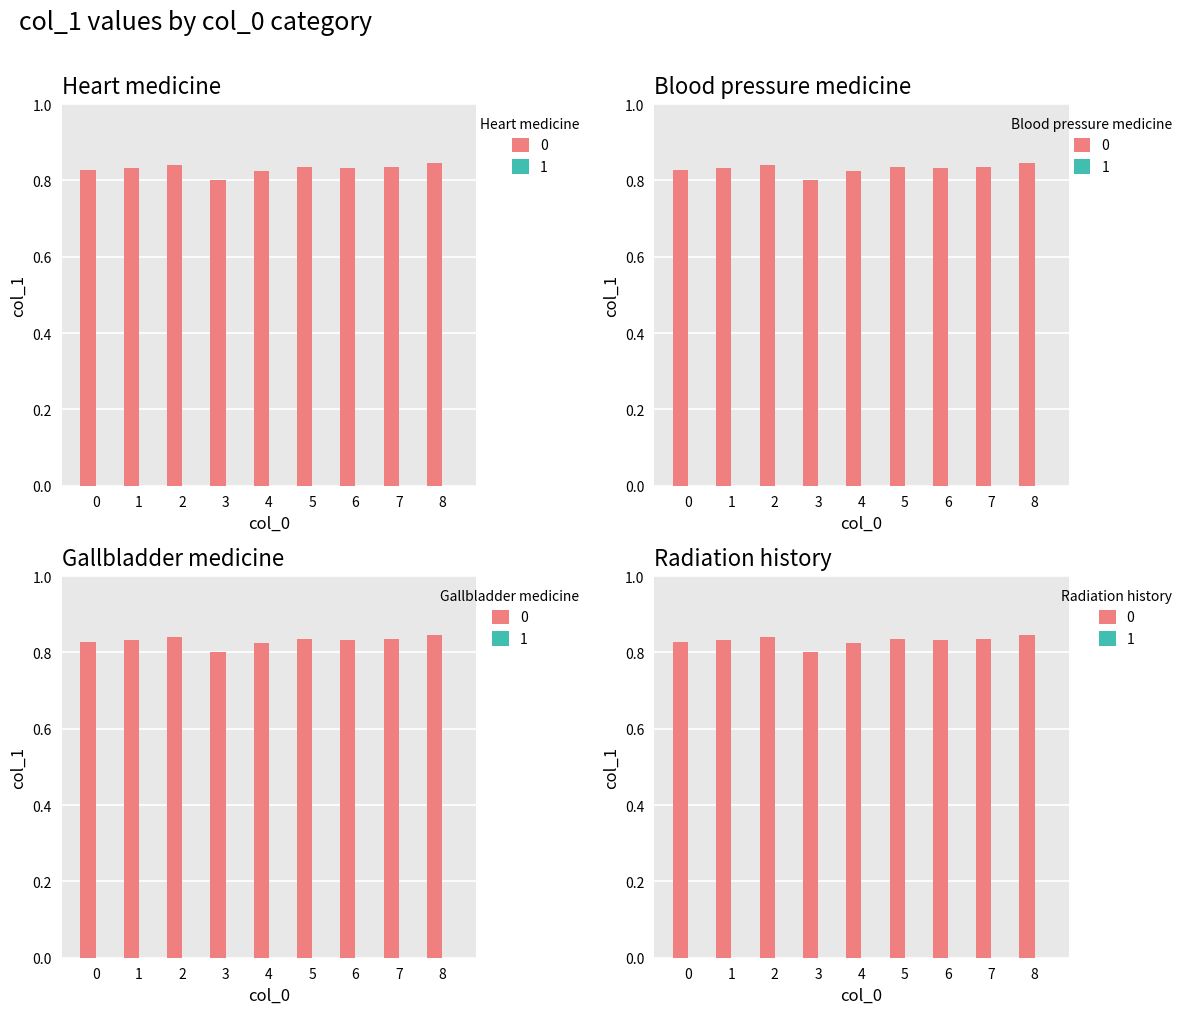

List the labels in order of value, largest first.

8, 2, 5, 7, 6, 1, 0, 4, 3